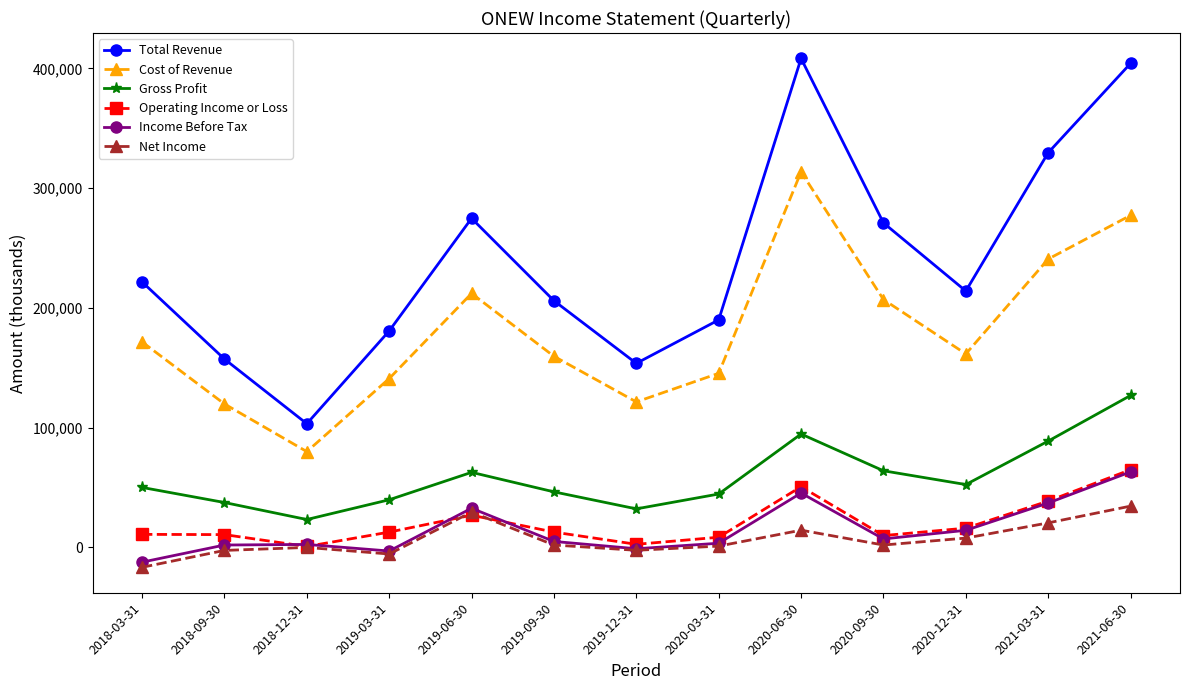

At which label does Total Revenue reach its minimum?

2018-12-31